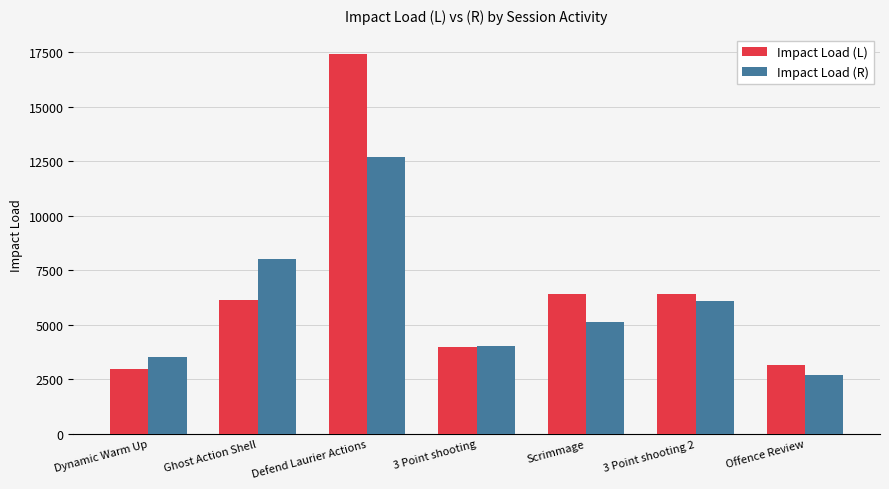

What is the difference between the maximum and second lowest values in the Impact Load (L) series?

14255.9